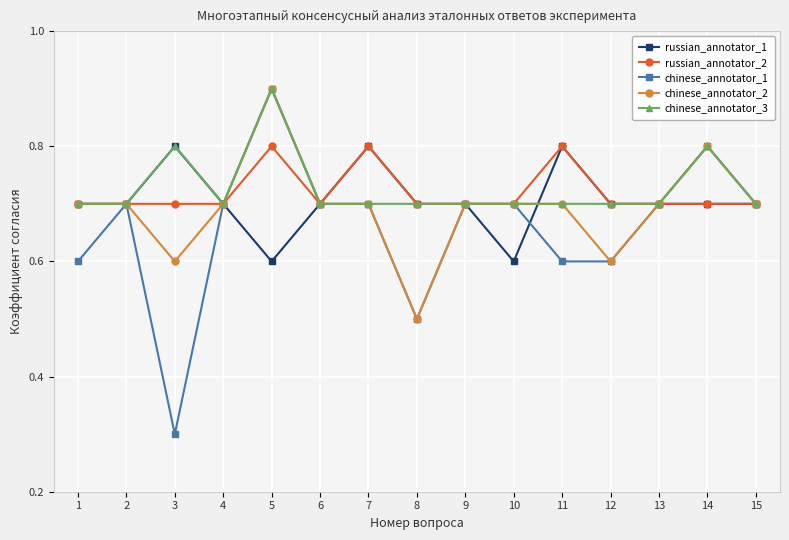

Is this an area chart (filled region under the line)?

No